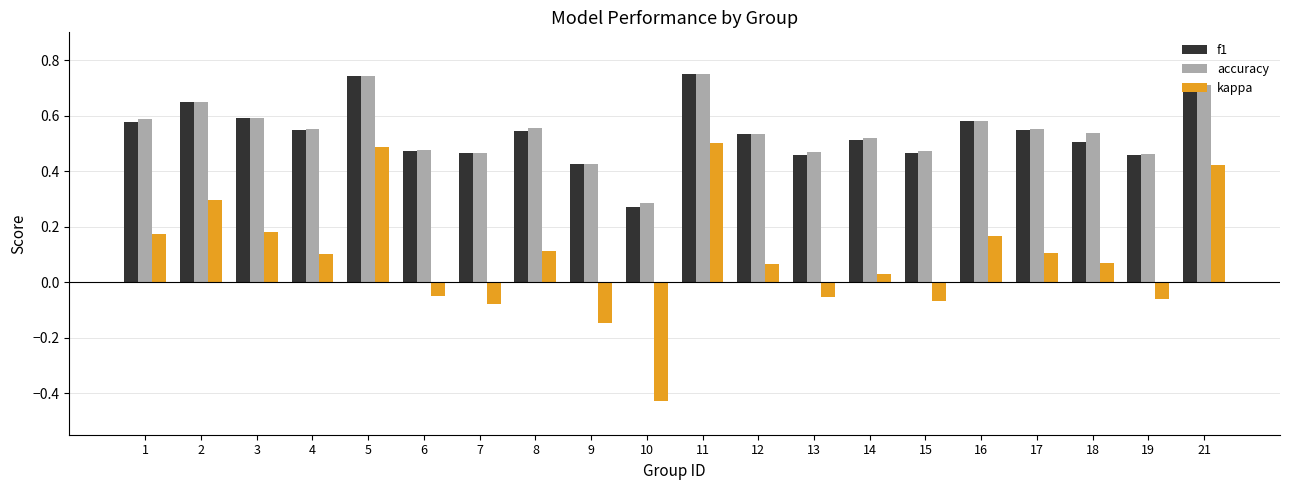

The kappa series shows -0.2 at 10. True or false?

False